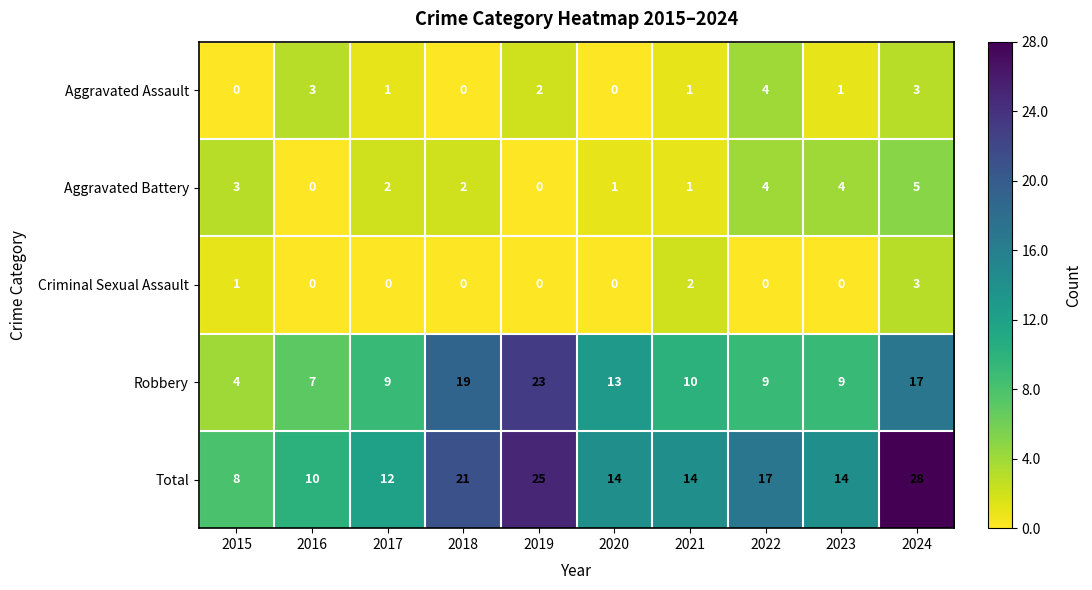

At 2015, list the series in order from smallest to largest.

Aggravated Assault, Criminal Sexual Assault, Aggravated Battery, Robbery, Total